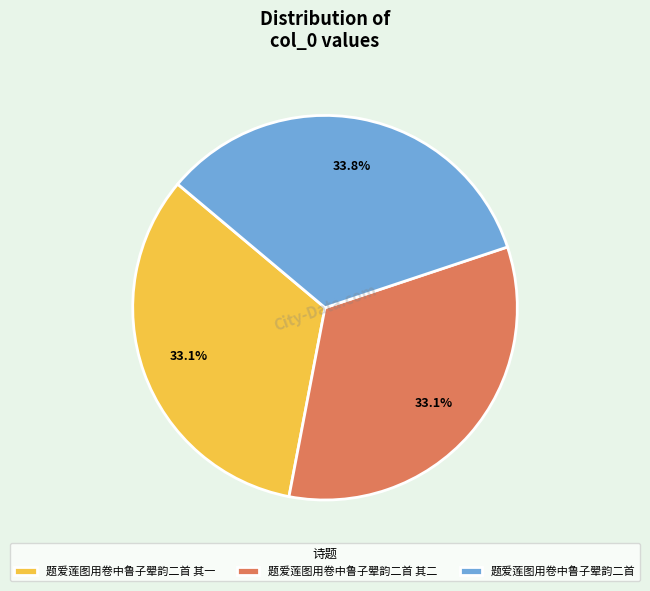

Do 题爱莲图用卷中鲁子翚韵二首 and 题爱莲图用卷中鲁子翚韵二首 其一 together represent more than half of the pie?

Yes